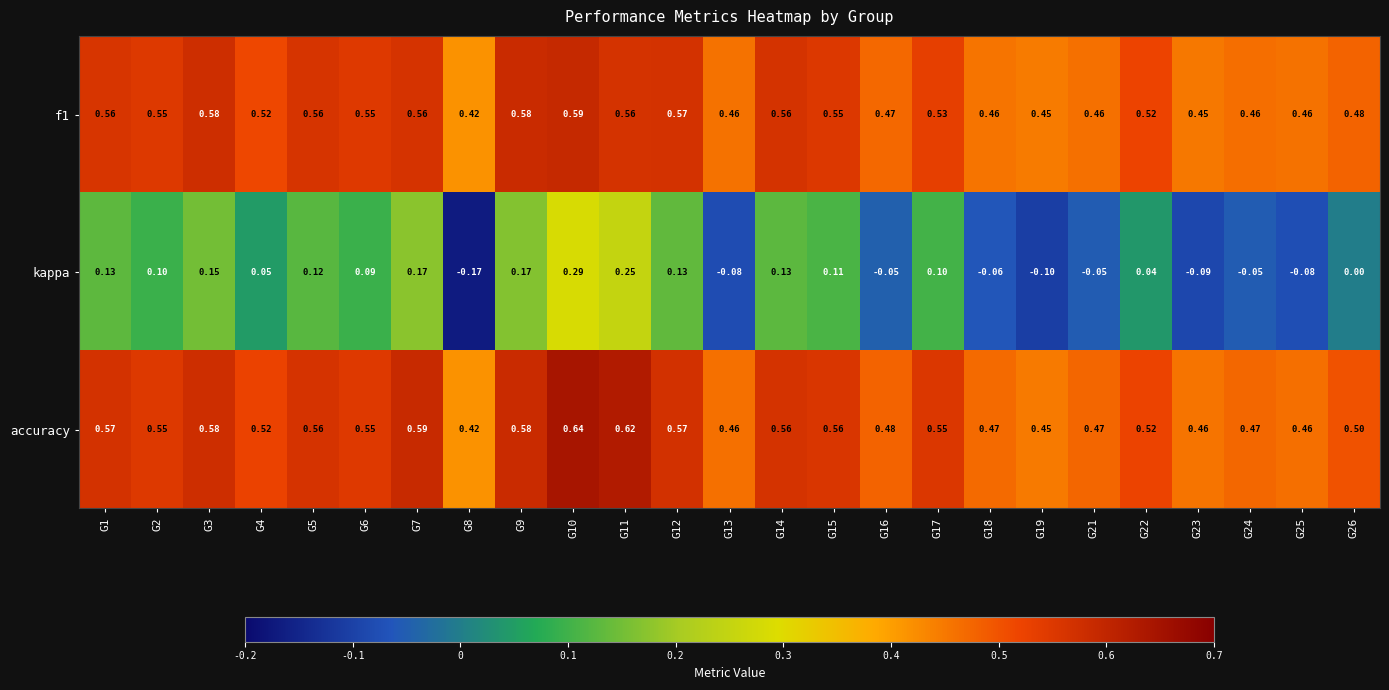

Which series has the largest total across all categories?

accuracy